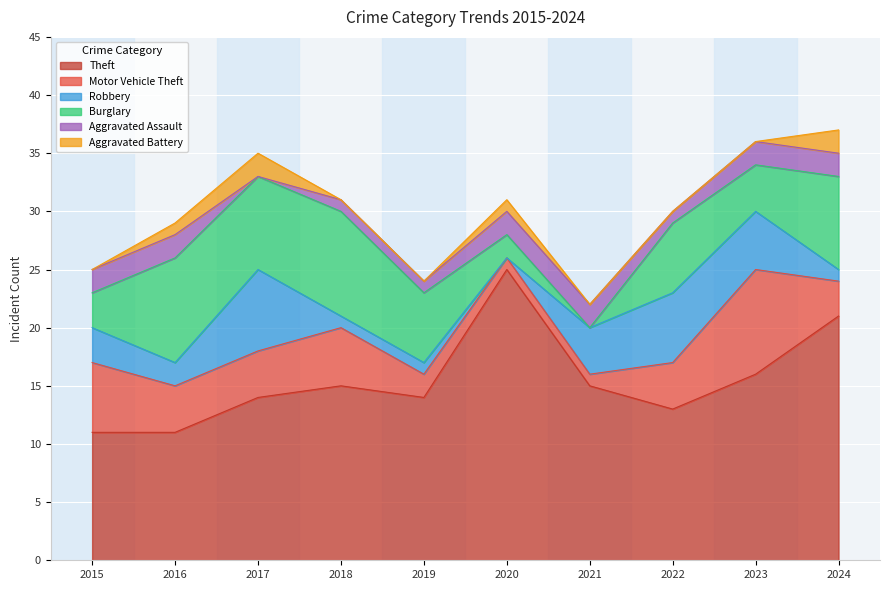

Read the Aggravated Assault value at 2023.

2